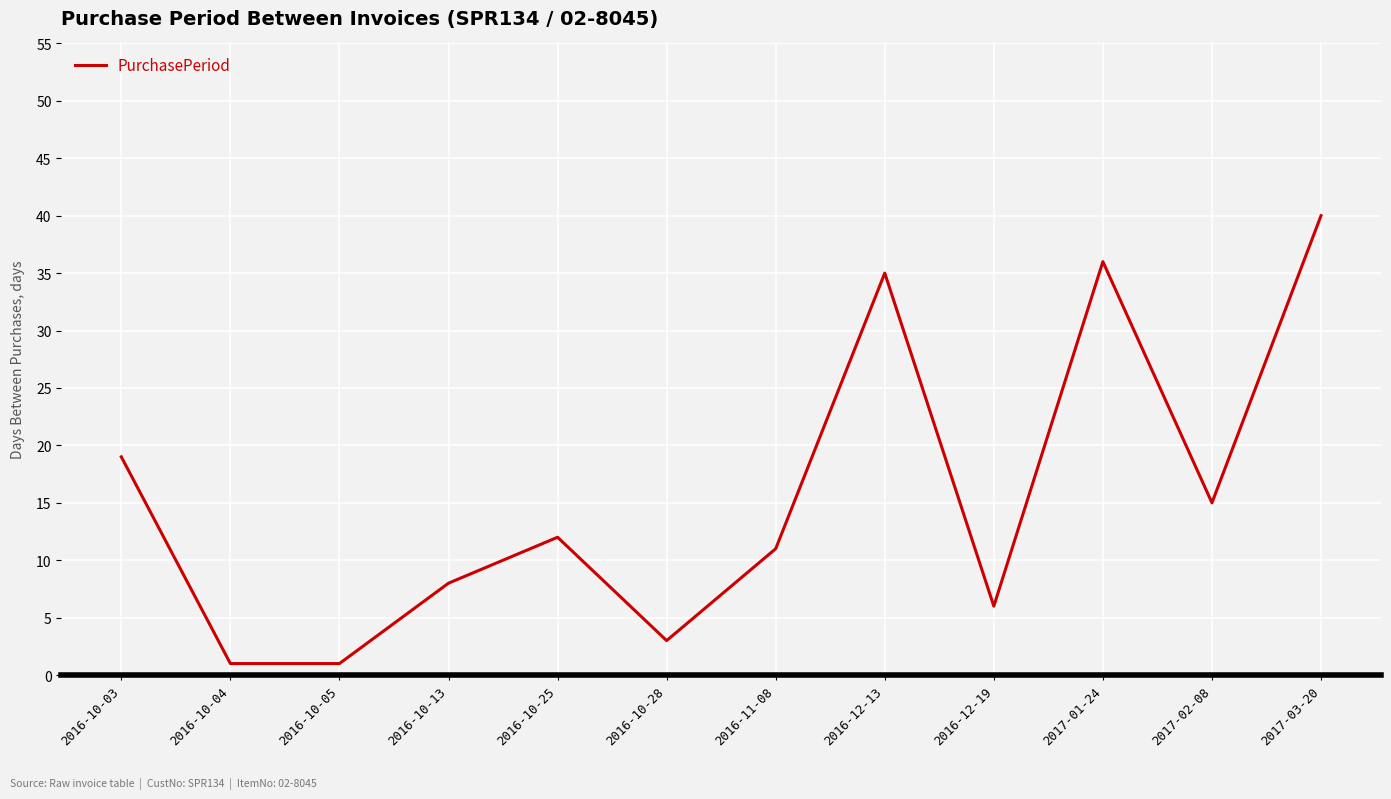

The chart shows a value of 6 at 2016-12-19. True or false?

True